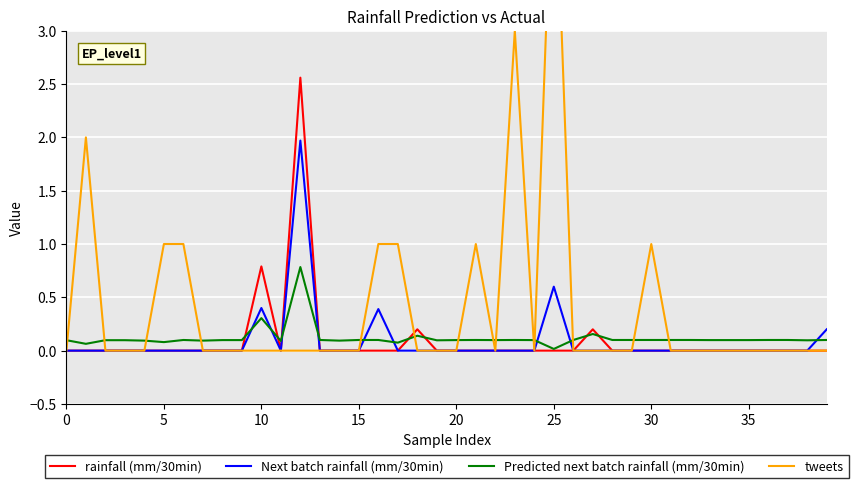

What is the maximum value for Next batch rainfall (mm/30min)?

2.0